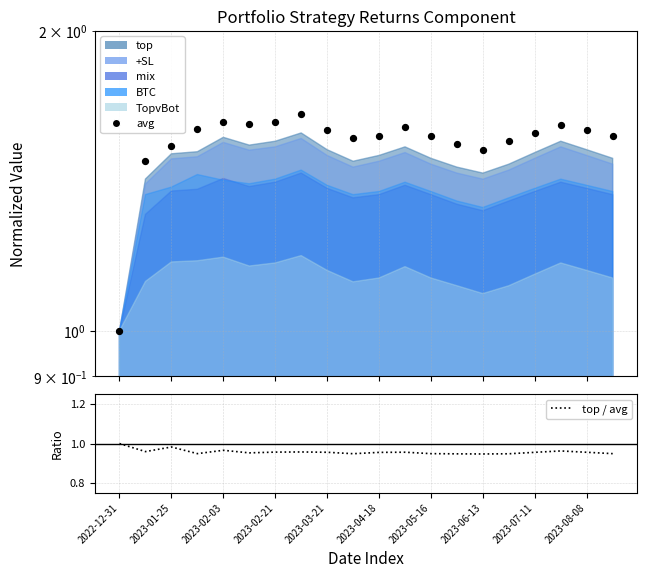

Which series has the widest spread of Y values?

avg